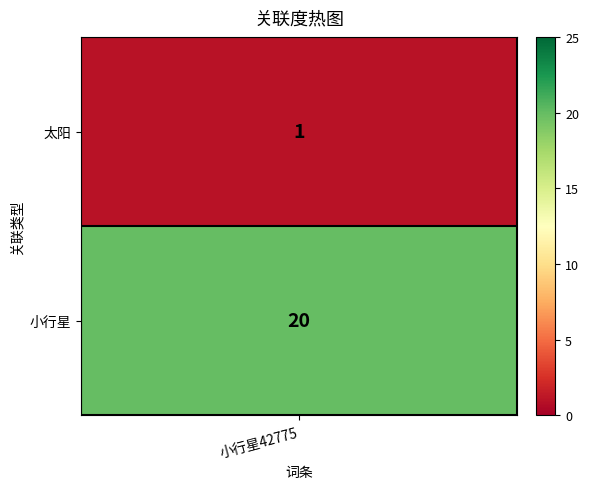

Rank the categories by value from lowest to highest.

0, 1